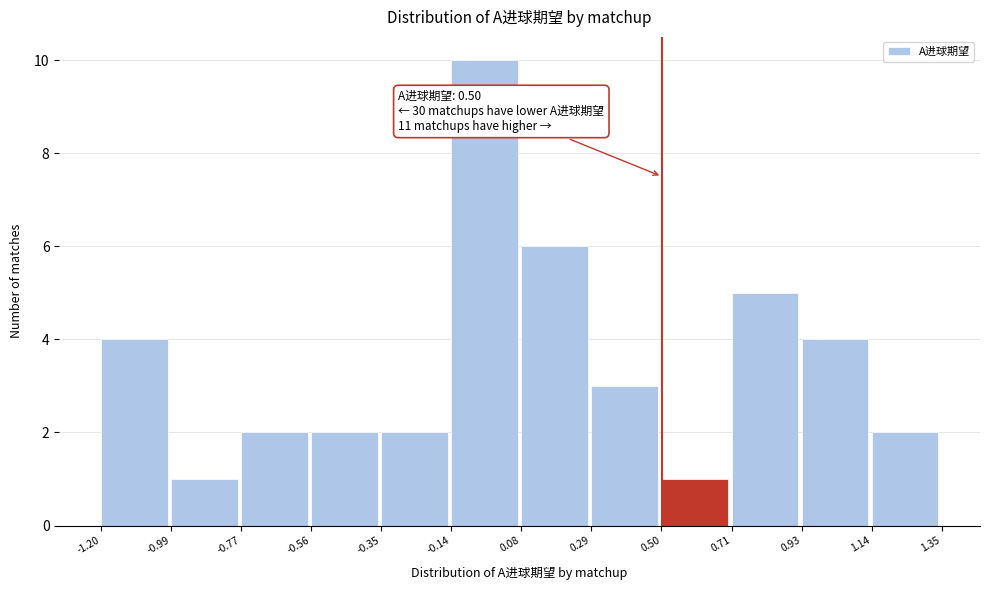

Which range on the x-axis has the tallest bar?

-0.14 to 0.08